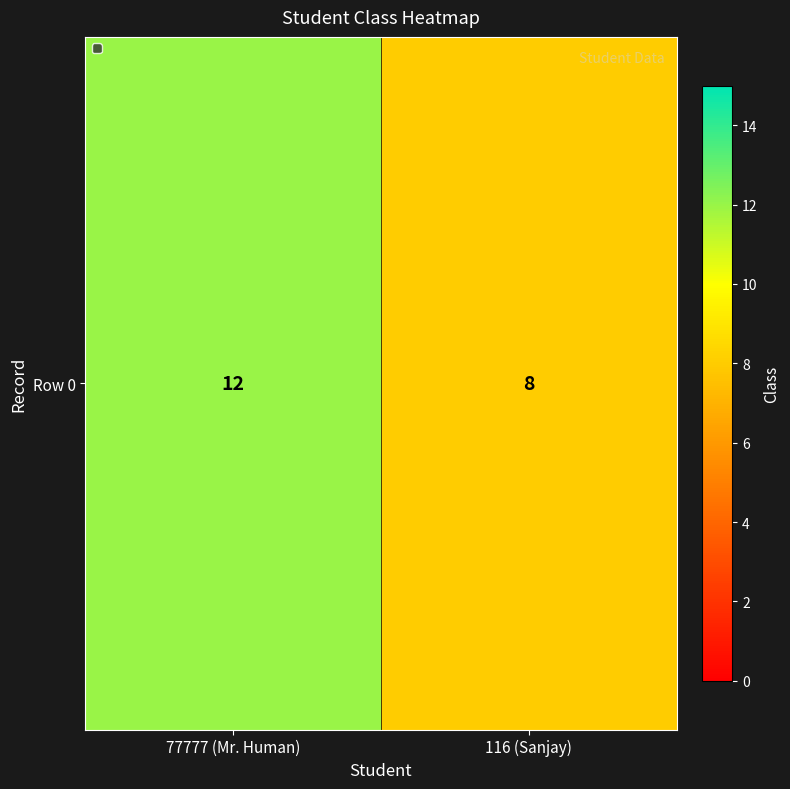

The chart shows a value of 2 at 116 (Sanjay). True or false?

False